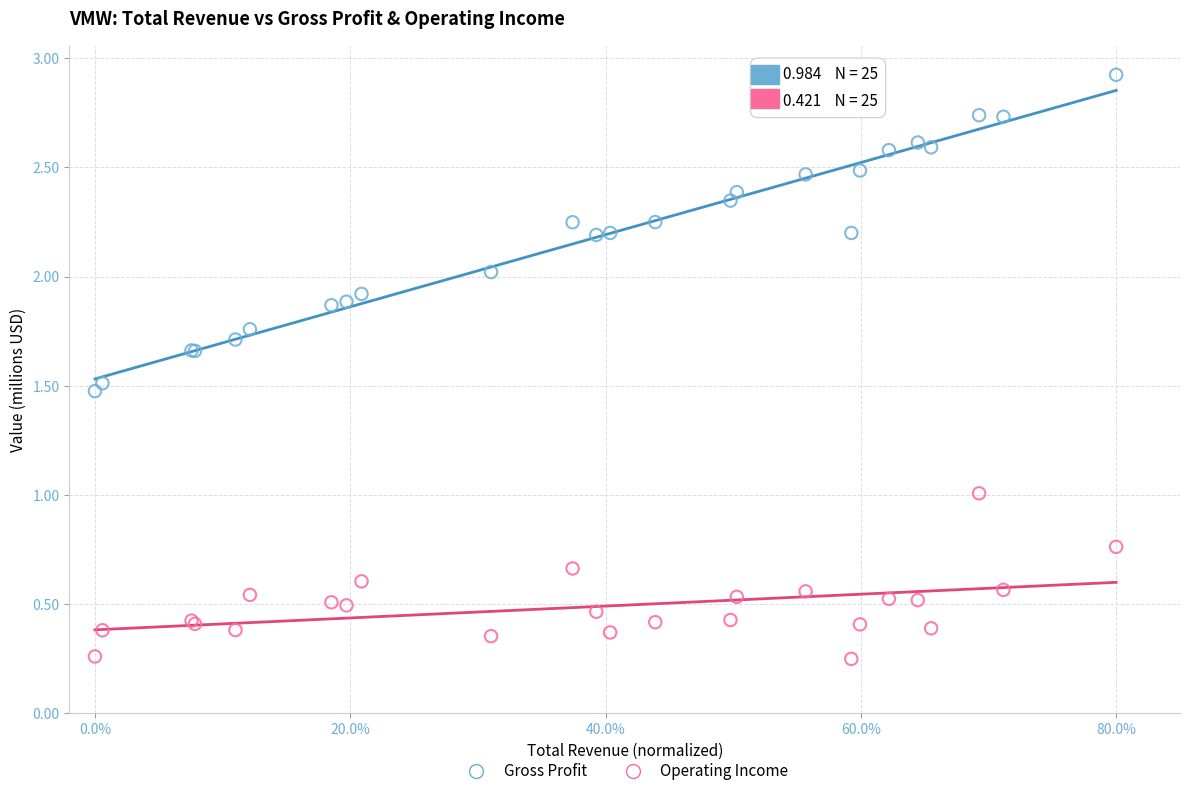

Which series contains the highest Y value?

Gross Profit